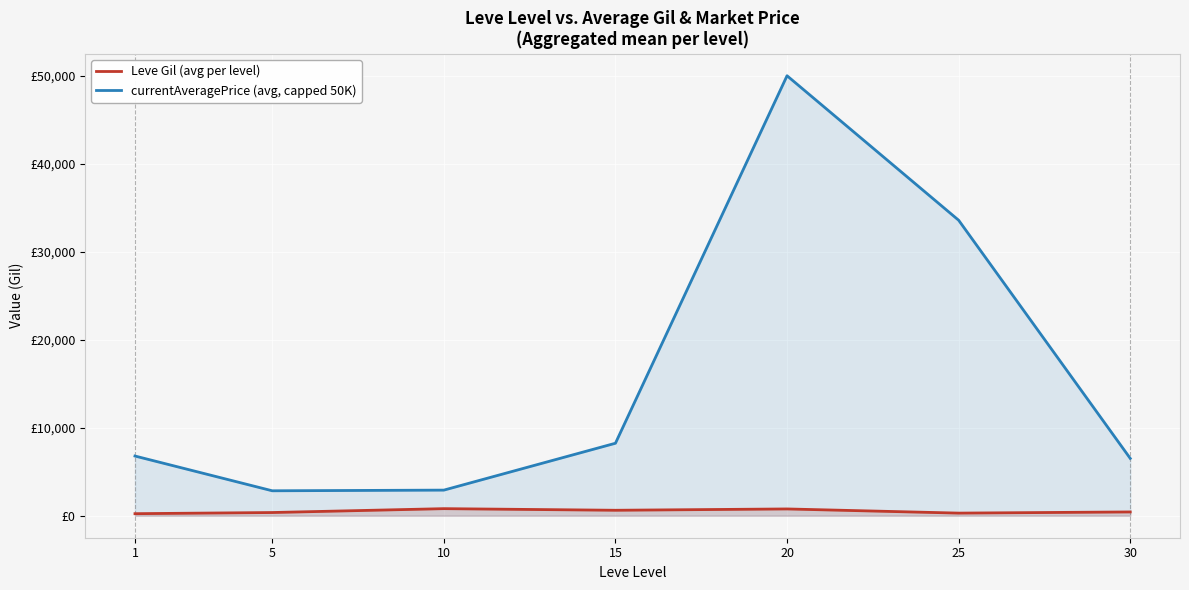

What is the minimum value shown in the chart?

232.5